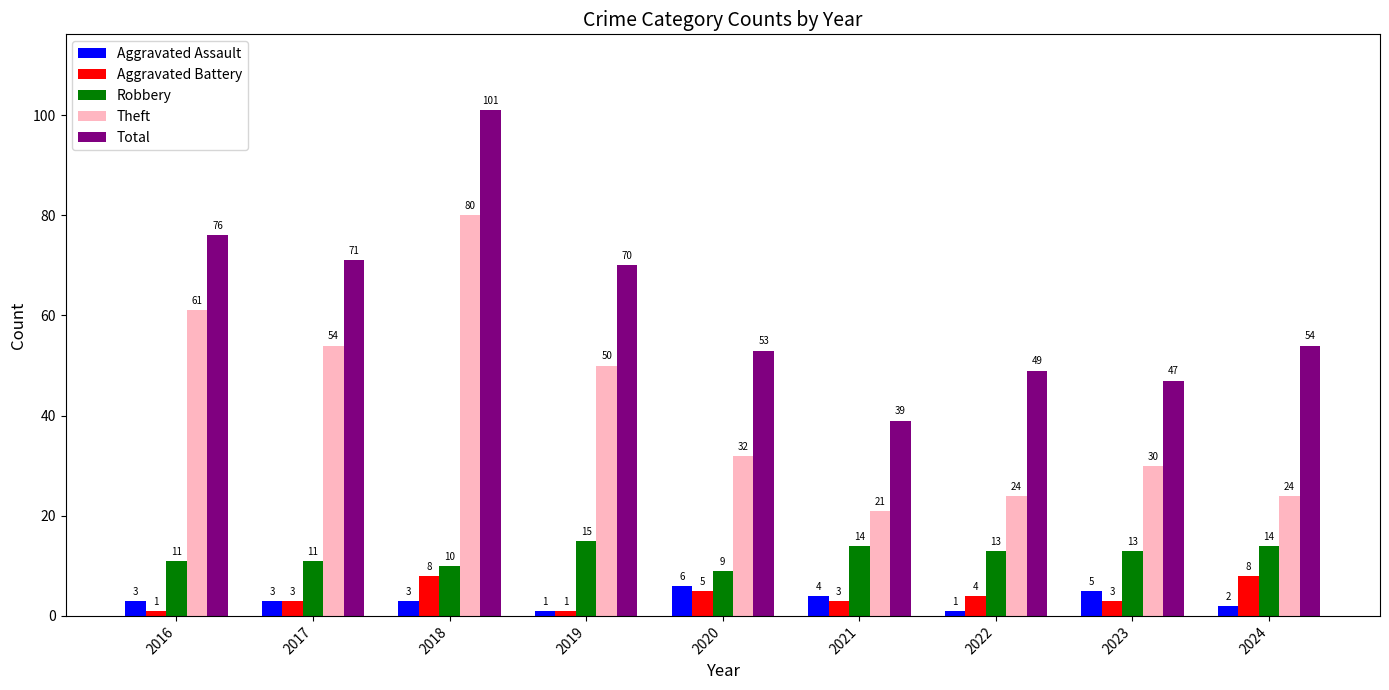

What is the maximum value shown in the chart?

101